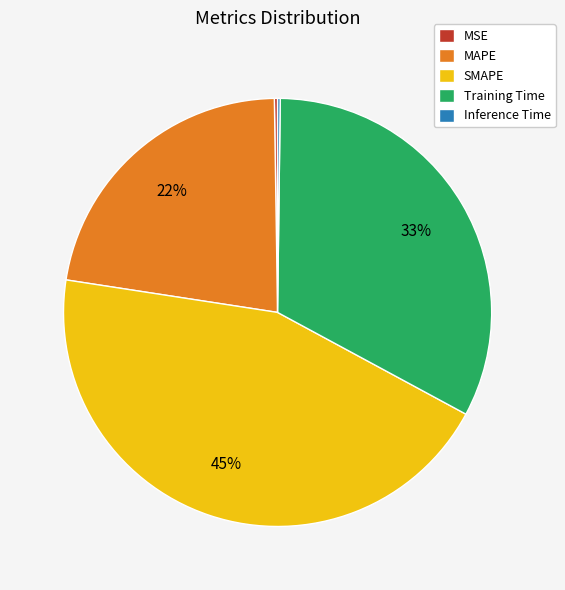

Combined, do SMAPE and Training Time account for over 50%?

Yes